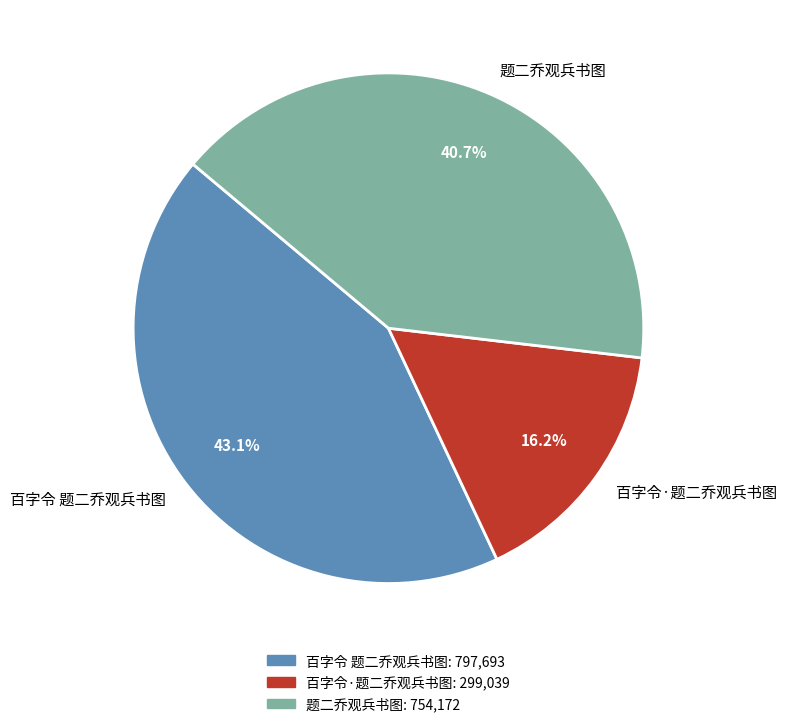

Is it true that 百字令 题二乔观兵书图 is 43% of the pie?

True